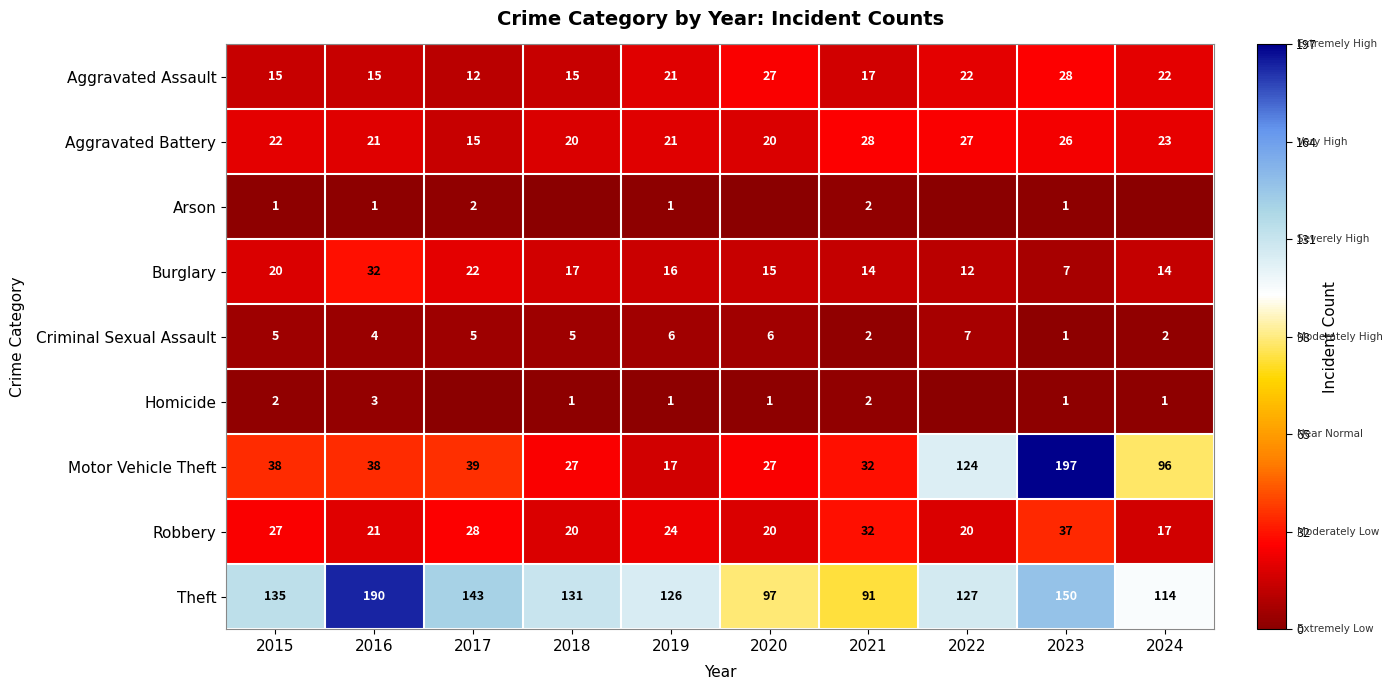

What is the spread (max minus min) of values at 2021?

89